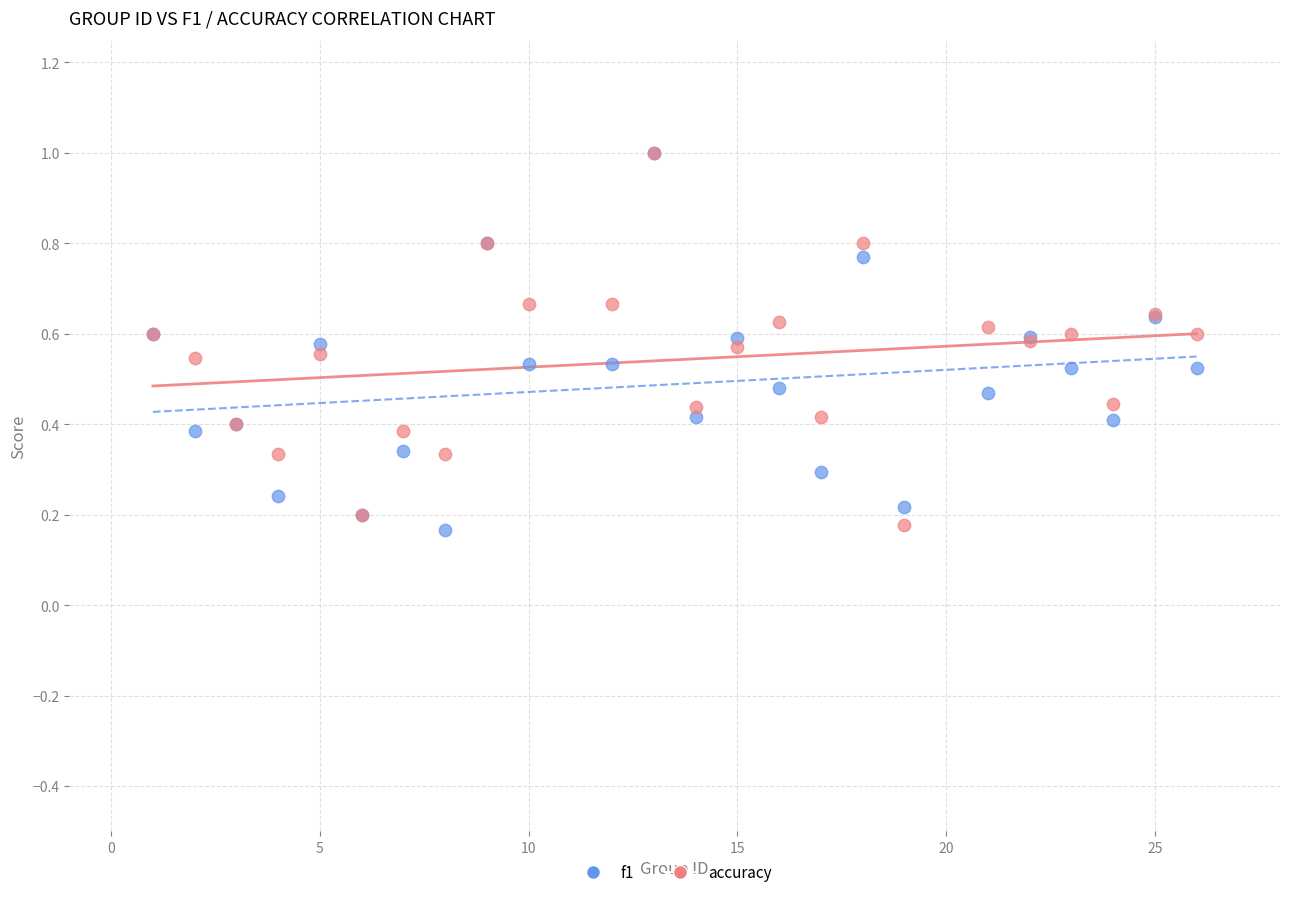

What are all the series names shown in the legend?

f1, accuracy